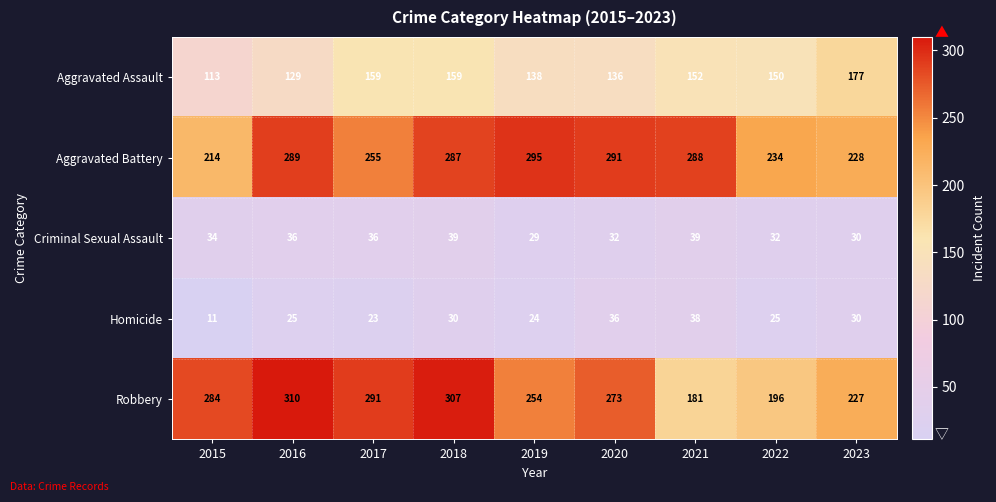

Which series has the widest spread of values?

Robbery